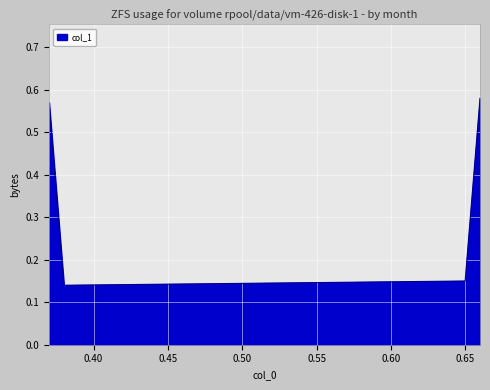

True or false: there are more than 2 points higher than both neighbors.

False